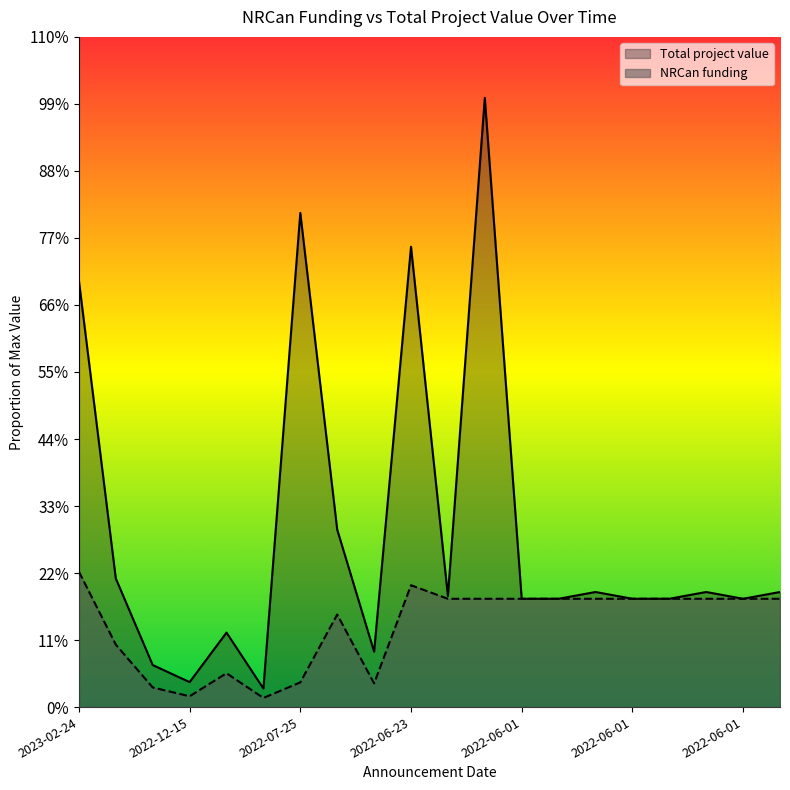

Does the chart display data point markers on the line(s)?

No